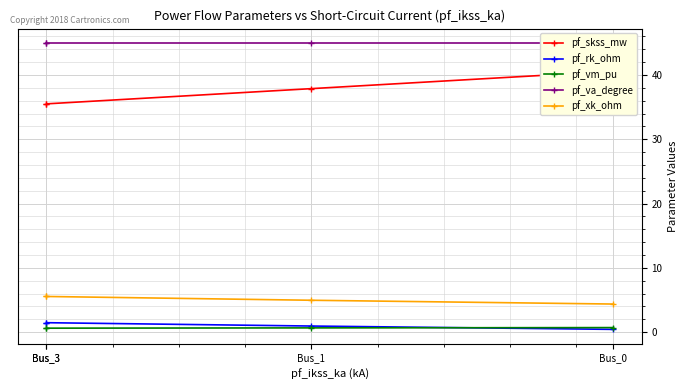

Rank the categories by pf_rk_ohm value from highest to lowest.

Bus_3, Bus_3, Bus_1, Bus_0